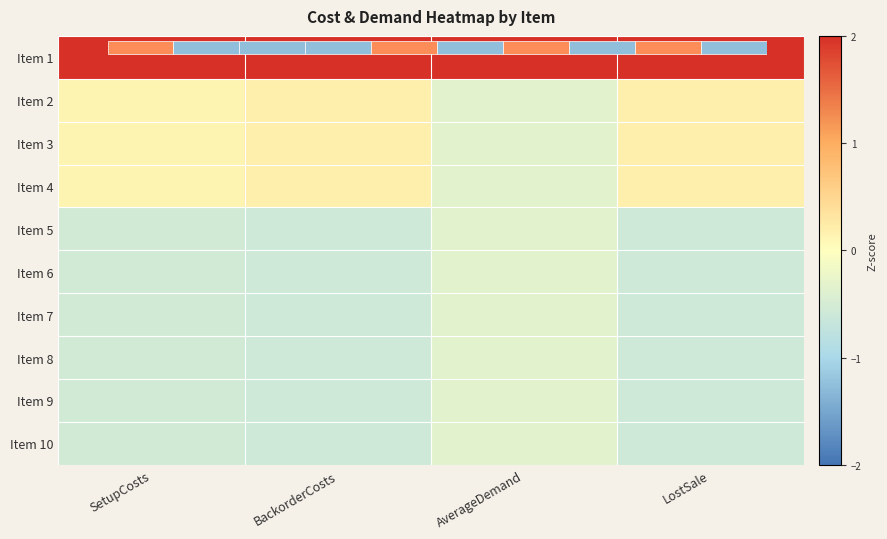

What is the sum of all Item 7 values?

-2.0